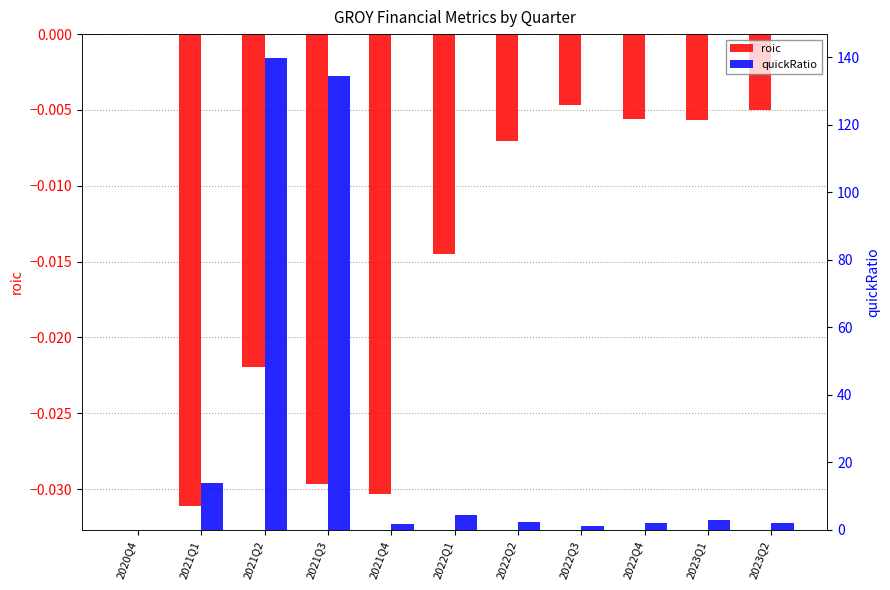

Rank the series at 2021Q3 from highest to lowest value.

quickRatio, roic